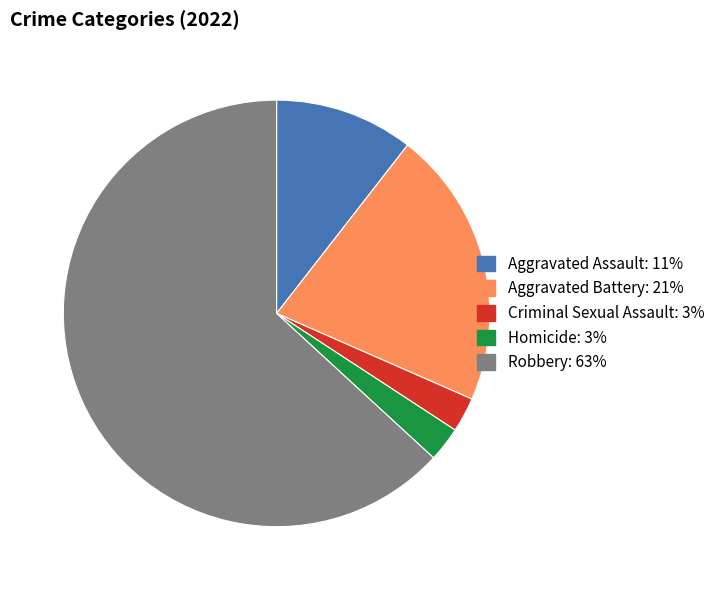

What is the largest slice in the pie chart?

Robbery